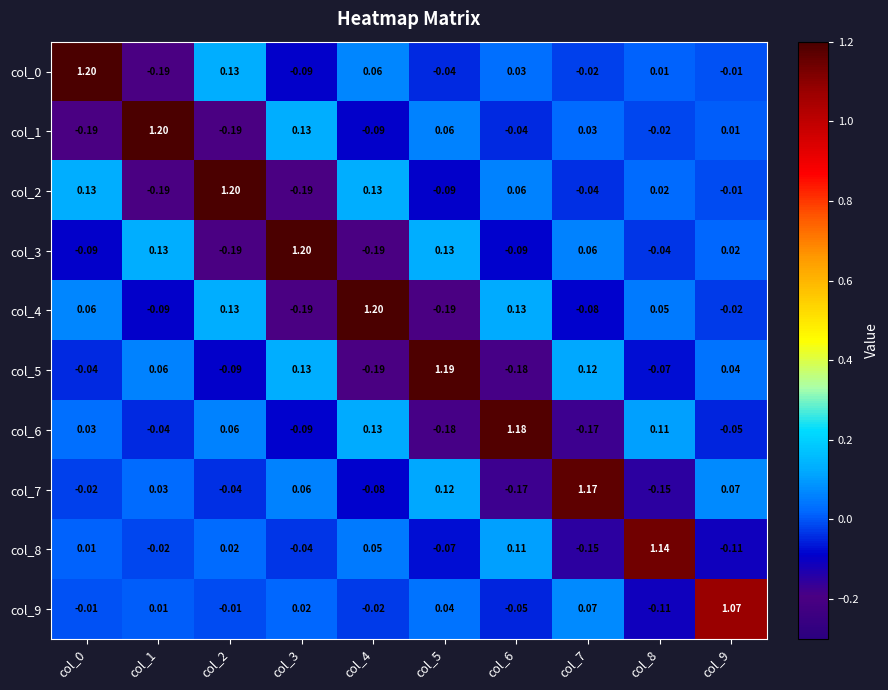

Is the value of col_1 at col_7 greater than the value of col_7 at col_4?

Yes